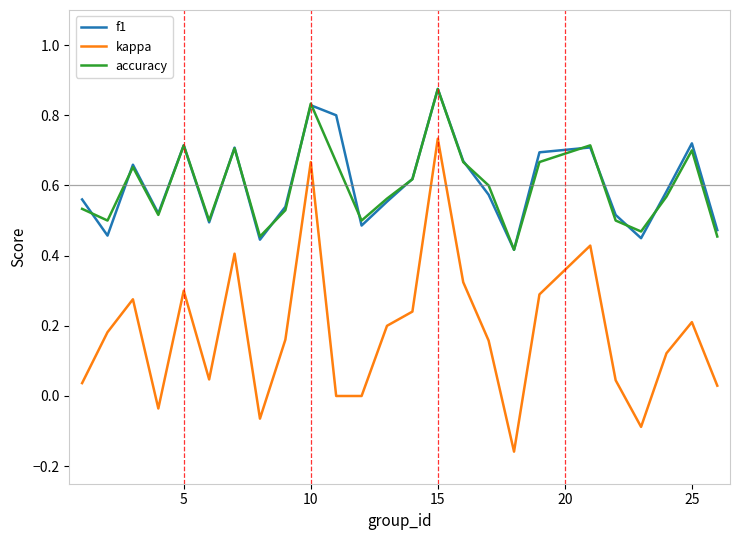

Which series has the largest range (max minus min)?

kappa